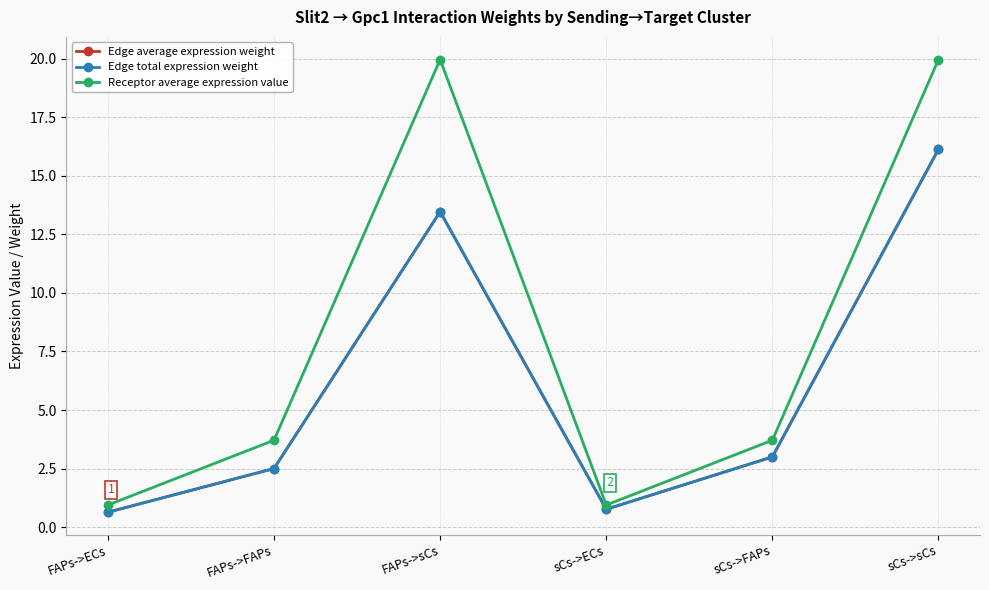

Read the Receptor average expression value value at sCs->FAPs.

3.7